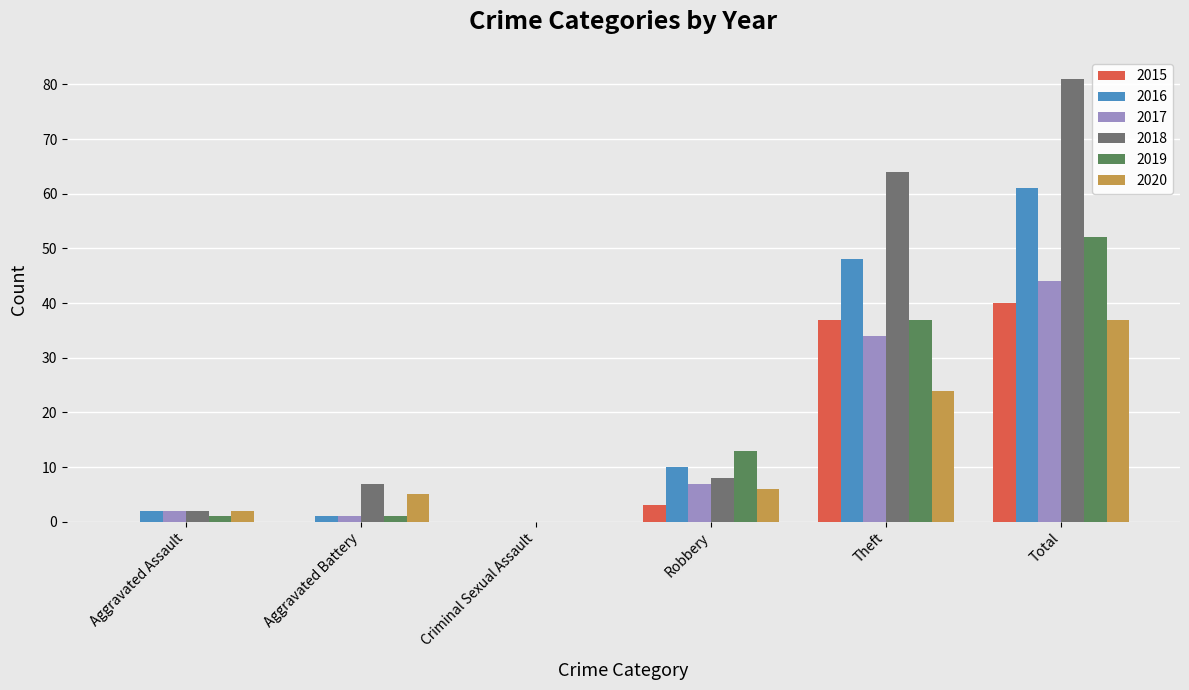

Between Criminal Sexual Assault and Theft, which series saw the biggest shift?

2018